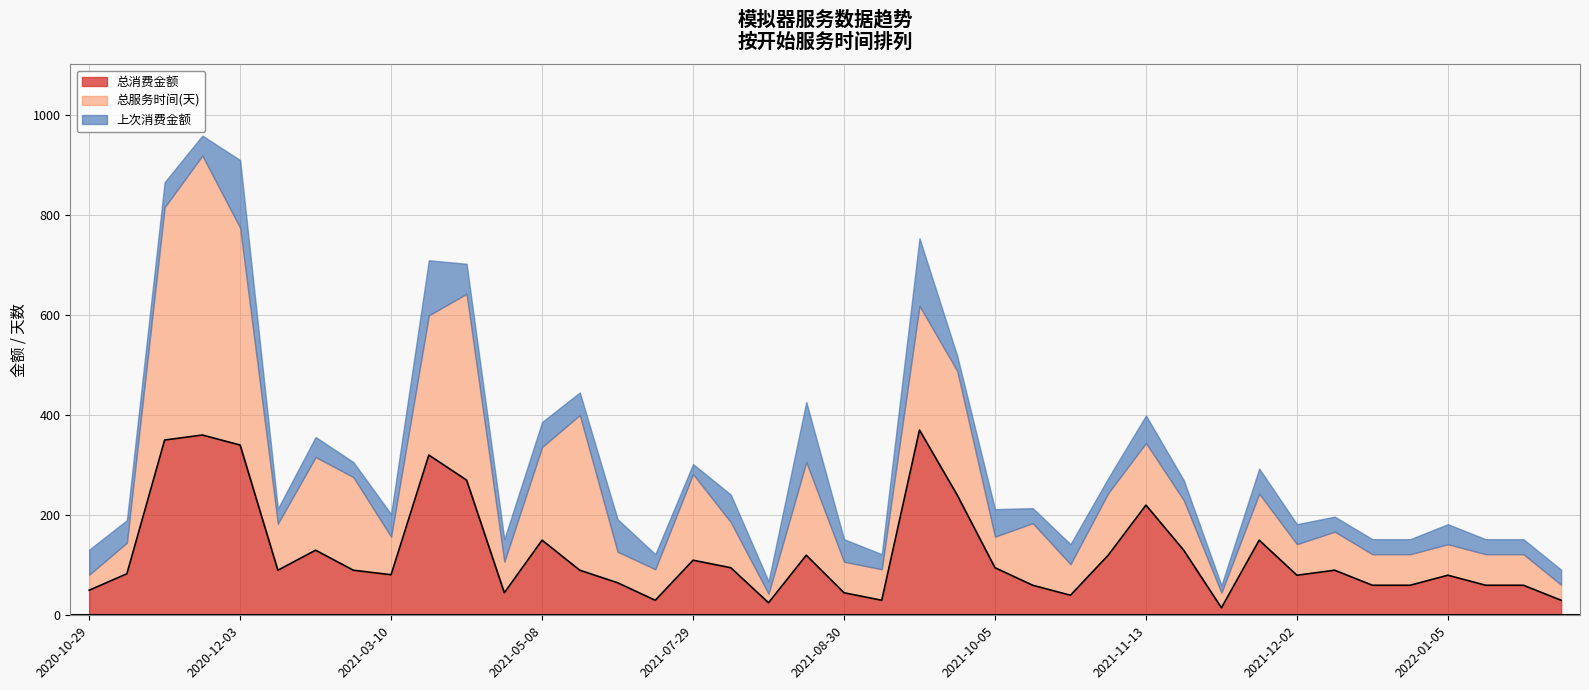

List the series in order of their overall mean, highest first.

总服务时间(天), 总消费金额, 上次消费金额